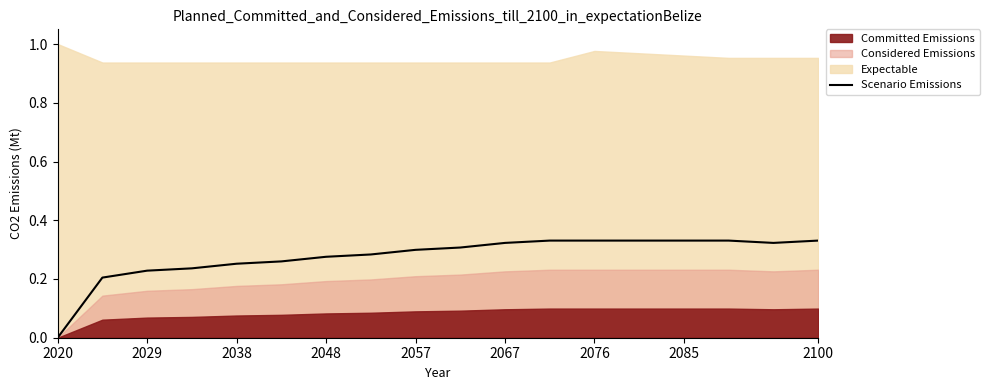

Count the values in the range 0 to 1.

18